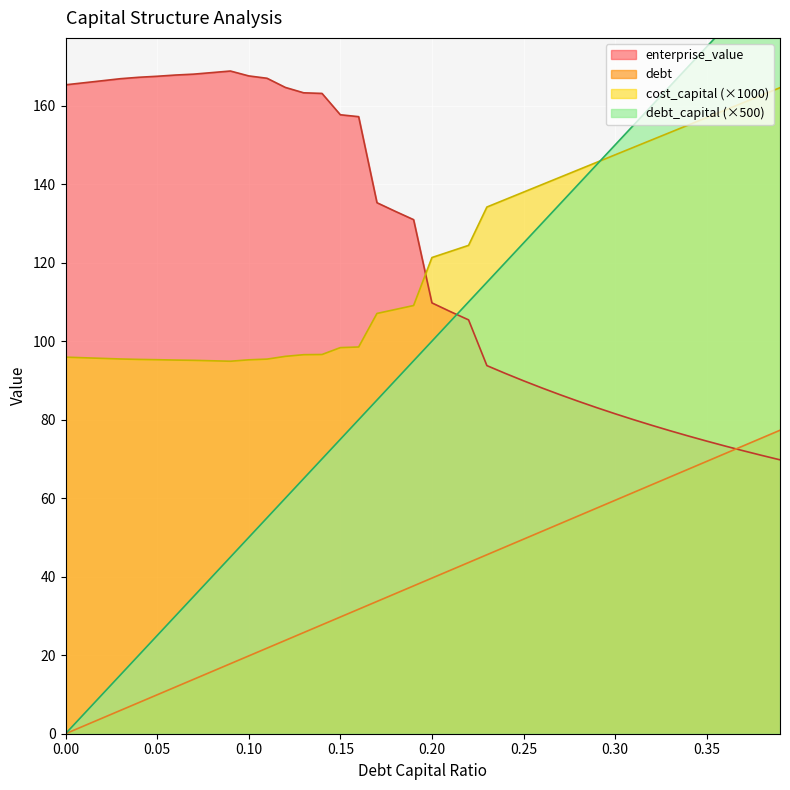

Reading left to right, extract all data points from this chart.

debt_capital: 0.0=0.0	0.01=2.0	0.02=4.0	0.03=5.9	0.04=7.9	0.05=9.9	0.06=11.9	0.07=13.9	0.08=15.9	0.09=17.8	0.1=19.8	0.11=21.8	0.12=23.8	0.13=25.8	0.14=27.8	0.15=29.7	0.16=31.7	0.17=33.7	0.18=35.7	0.19=37.7	0.2=39.6	0.21=41.6	0.22=43.6	0.23=45.6	0.24=47.6	0.25=49.6	0.26=51.5	0.27=53.5	0.28=55.5	0.29=57.5	0.3=59.5	0.31=61.4	0.32=63.4	0.33=65.4	0.34=67.4	0.35=69.4	0.36=71.4	0.37=73.3	0.38=75.3	0.39=77.3
cost_capital: 0.0=95.9	0.01=95.8	0.02=95.6	0.03=95.5	0.04=95.4	0.05=95.3	0.06=95.2	0.07=95.1	0.08=95.0	0.09=94.9	0.1=95.3	0.11=95.4	0.12=96.1	0.13=96.6	0.14=96.6	0.15=98.4	0.16=98.5	0.17=107.1	0.18=108.1	0.19=109.1	0.2=121.3	0.21=122.9	0.22=124.4	0.23=134.2	0.24=136.1	0.25=138.0	0.26=139.9	0.27=141.8	0.28=143.7	0.29=145.6	0.3=147.5	0.31=149.4	0.32=151.3	0.33=153.2	0.34=155.1	0.35=157.0	0.36=158.9	0.37=160.8	0.38=162.7	0.39=164.6
enterprise_value: 0.0=165.3	0.01=165.8	0.02=166.3	0.03=166.9	0.04=167.2	0.05=167.5	0.06=167.8	0.07=168.0	0.08=168.4	0.09=168.8	0.1=167.6	0.11=167.0	0.12=164.6	0.13=163.3	0.14=163.1	0.15=157.7	0.16=157.2	0.17=135.3	0.18=133.1	0.19=131.0	0.2=109.8	0.21=107.5	0.22=105.4	0.23=93.8	0.24=91.8	0.25=89.9	0.26=88.1	0.27=86.3	0.28=84.7	0.29=83.1	0.3=81.5	0.31=80.0	0.32=78.6	0.33=77.2	0.34=75.8	0.35=74.5	0.36=73.3	0.37=72.1	0.38=70.9	0.39=69.8
debt: 0.0=0.0	0.01=5.0	0.02=10.0	0.03=15.0	0.04=20.0	0.05=25.0	0.06=30.0	0.07=35.0	0.08=40.0	0.09=45.0	0.1=50.0	0.11=55.0	0.12=60.0	0.13=65.0	0.14=70.0	0.15=75.0	0.16=80.0	0.17=85.0	0.18=90.0	0.19=95.0	0.2=100.0	0.21=105.0	0.22=110.0	0.23=115.0	0.24=120.0	0.25=125.0	0.26=130.0	0.27=135.0	0.28=140.0	0.29=145.0	0.3=150.0	0.31=155.0	0.32=160.0	0.33=165.0	0.34=170.0	0.35=175.0	0.36=180.0	0.37=185.0	0.38=190.0	0.39=195.0